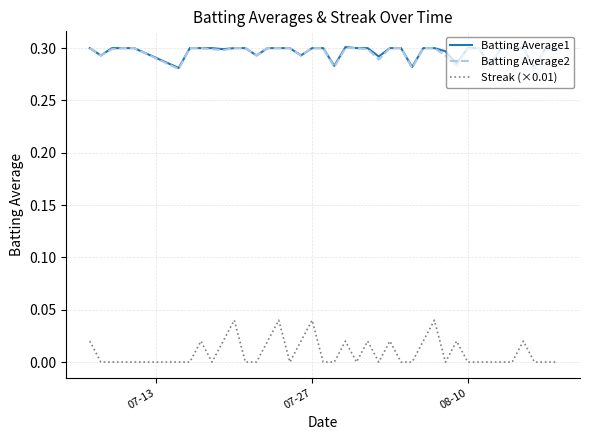

True or false: Streak (×0.01) and Batting Average1 intersect in this chart.

False